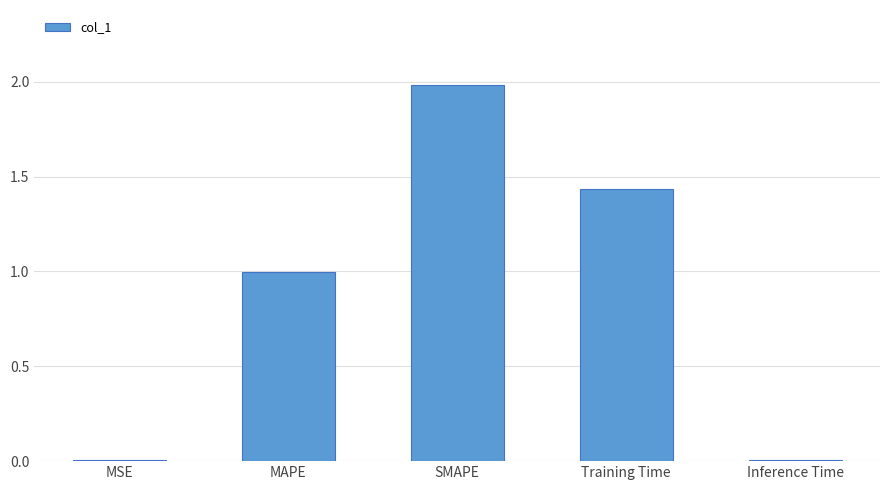

What is the sum of all values?

4.4